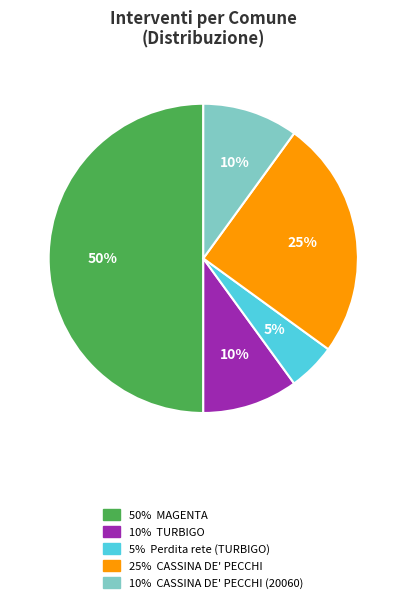

To the nearest percent, what is the average slice percentage?

20%